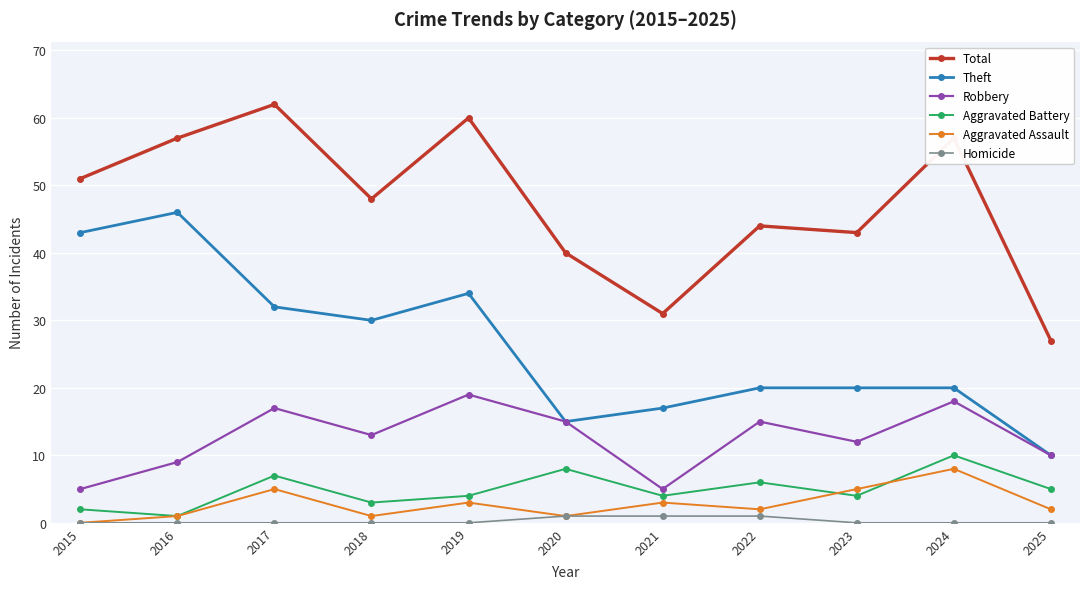

What is the sum of all Total values?

520